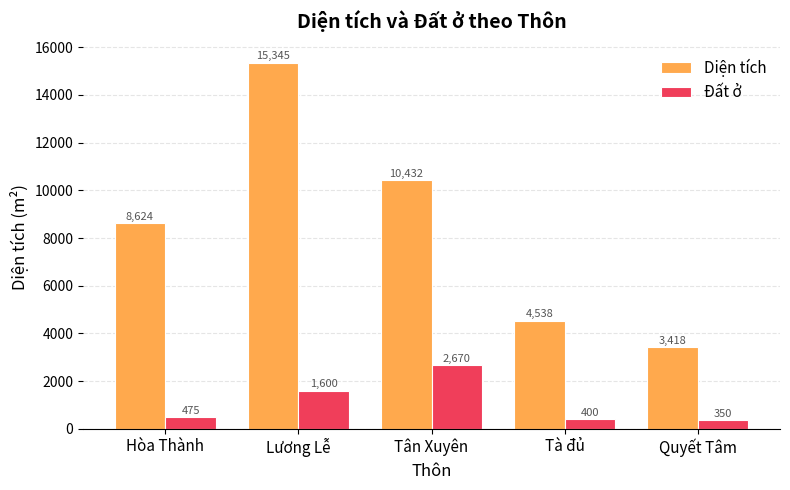

Which series changed the most between Lương Lễ and Tà đủ?

Diện tích